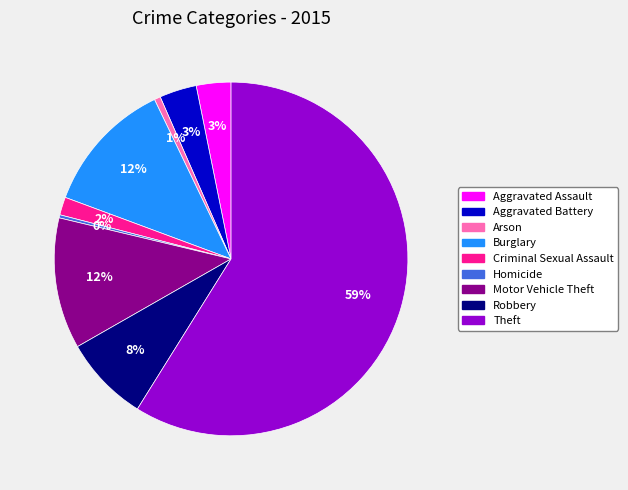

Is the sum of Homicide and Burglary greater than half?

No